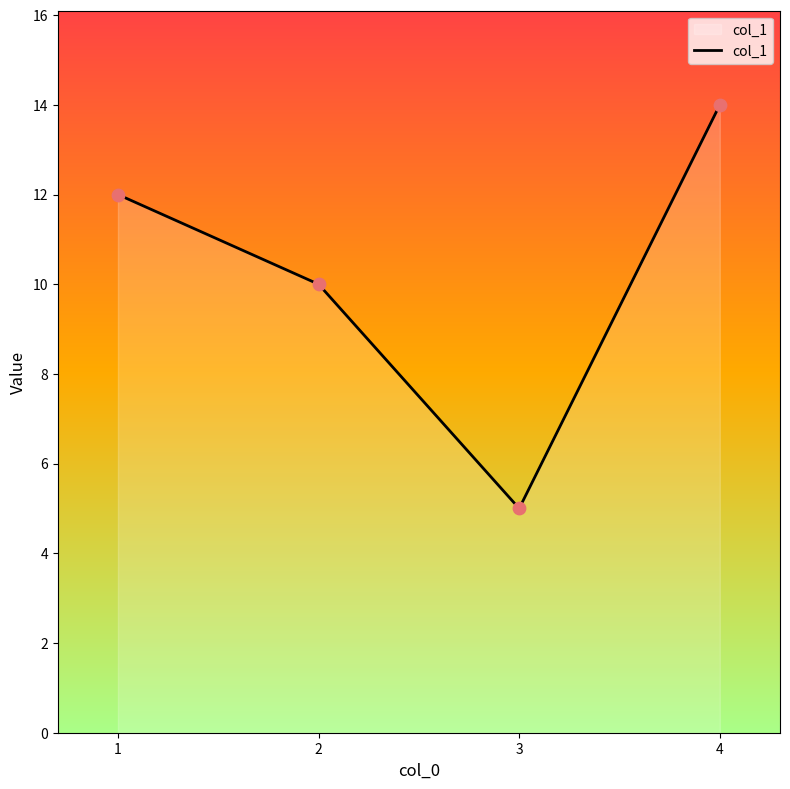

Between 3 and 4, which is larger?

4